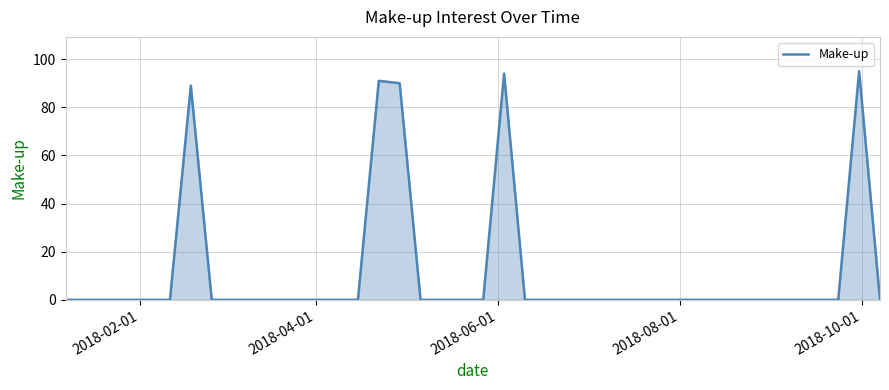

What is the greatest value displayed?

95